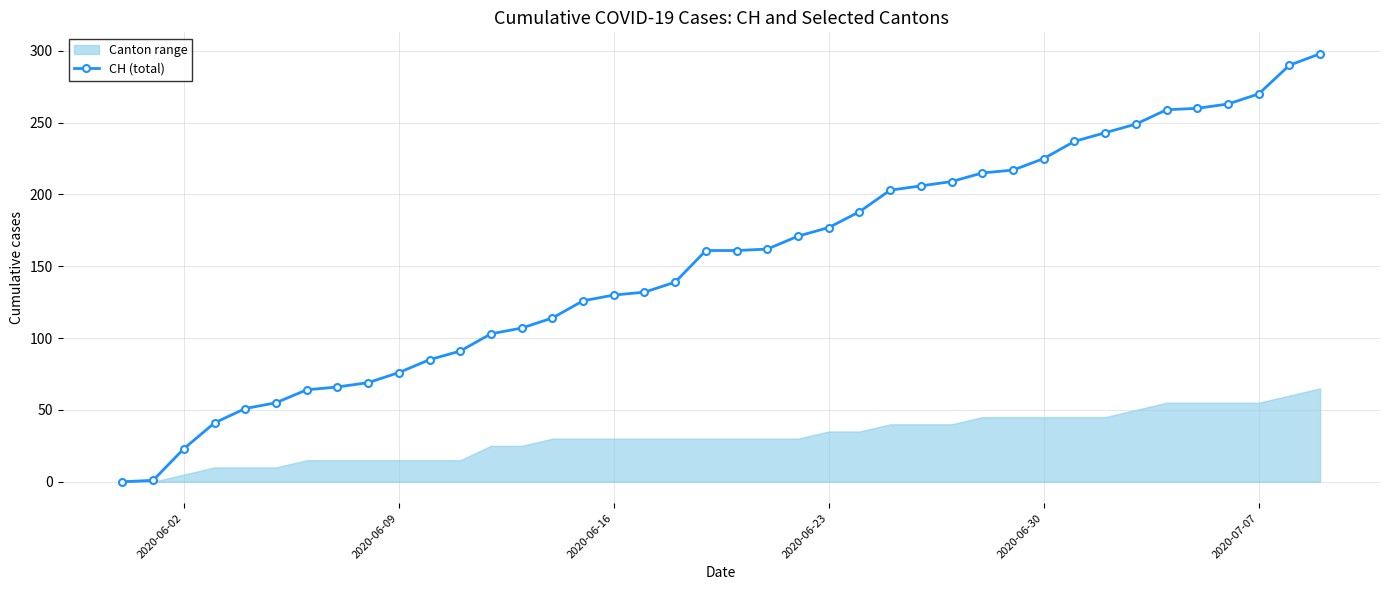

What is the maximum value for CH (total)?

298